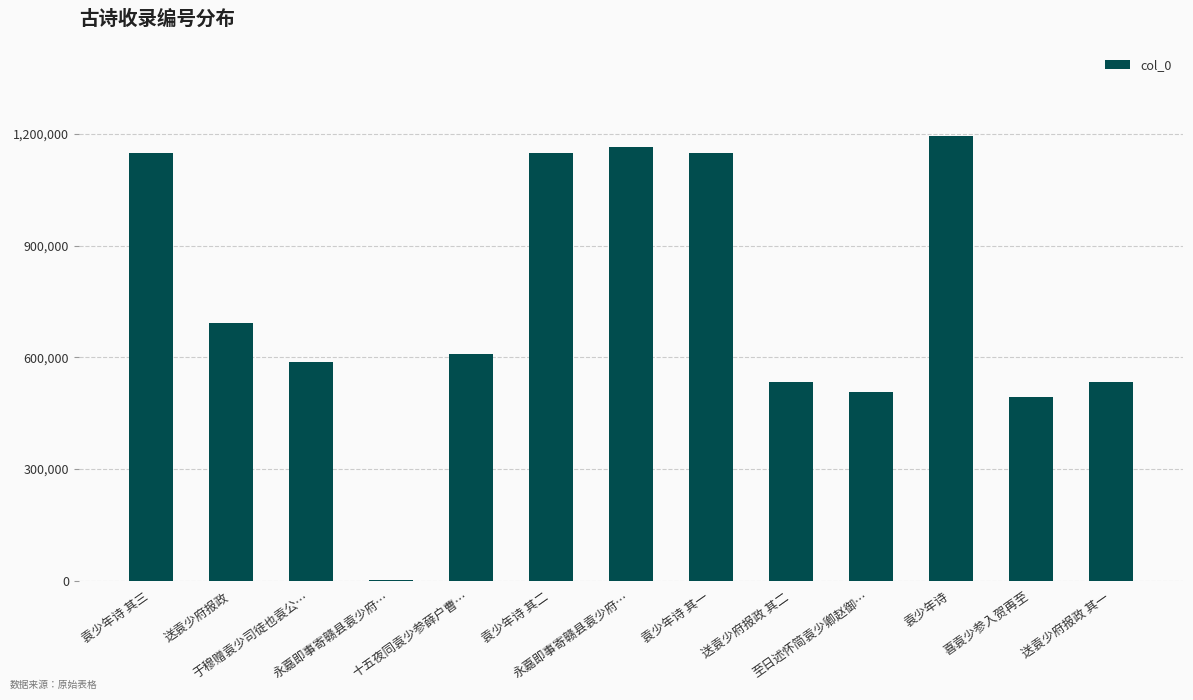

The chart shows a value of 1148279 at 袁少年诗 其一. True or false?

True